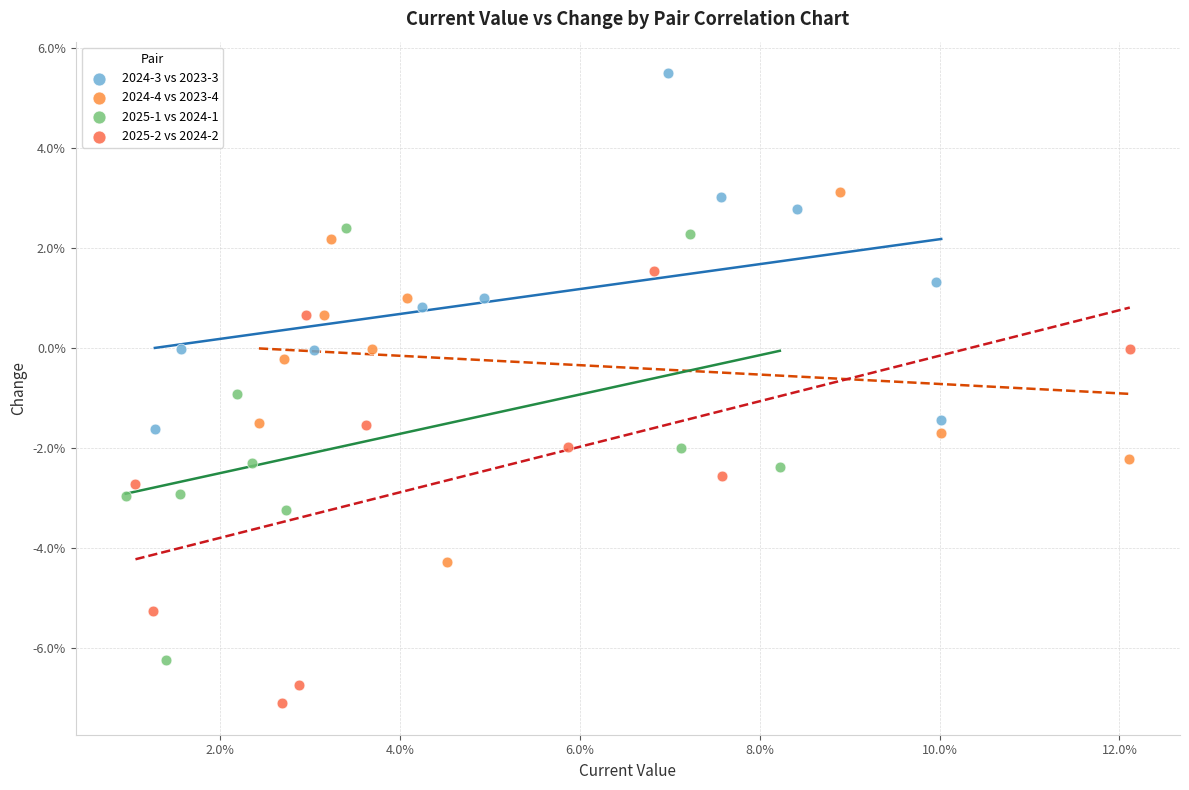

Which series contains the lowest Y value?

2025-2 vs 2024-2